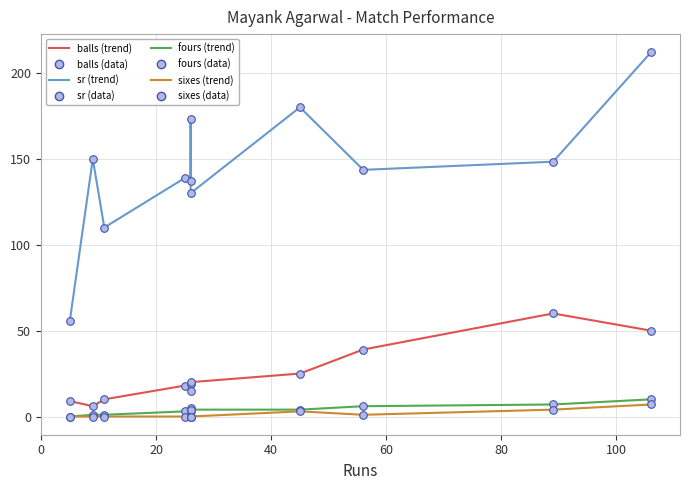

Which series reaches the minimum Y coordinate?

fours